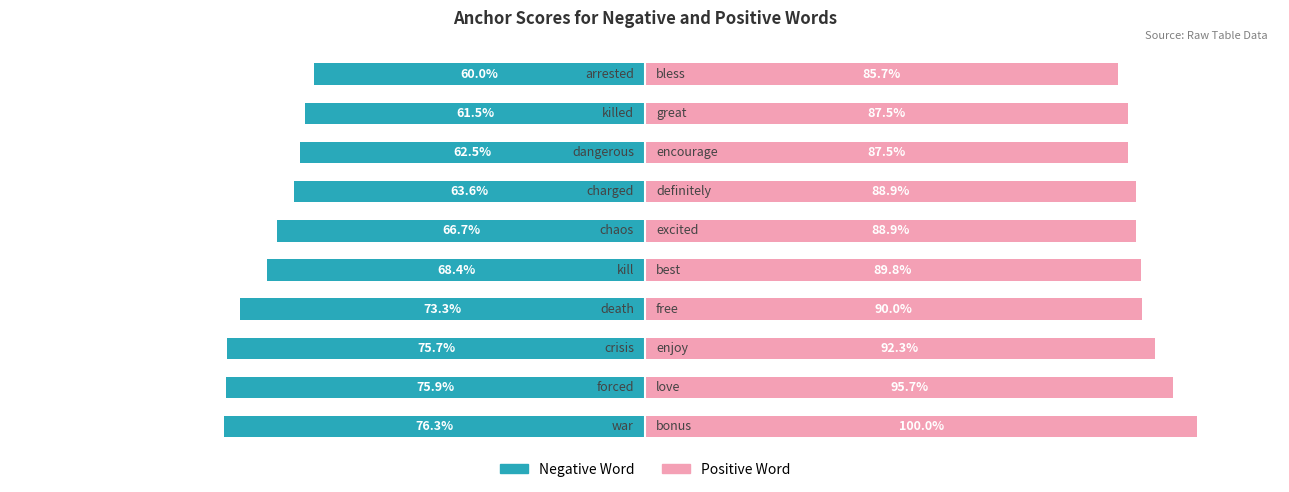

Which series has the widest spread of values?

Negative Word